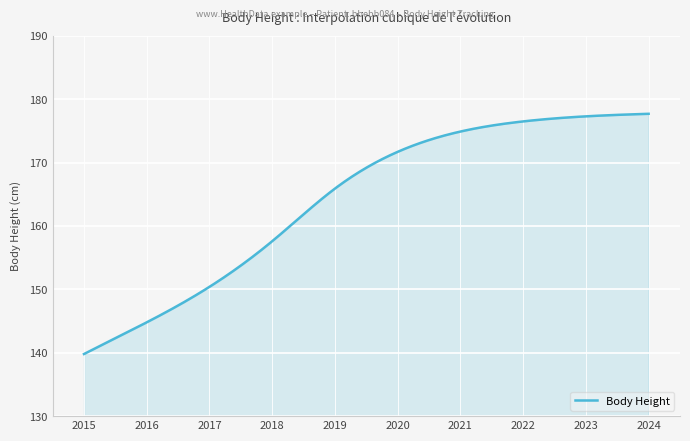

What is the minimum value shown in the chart?

139.8